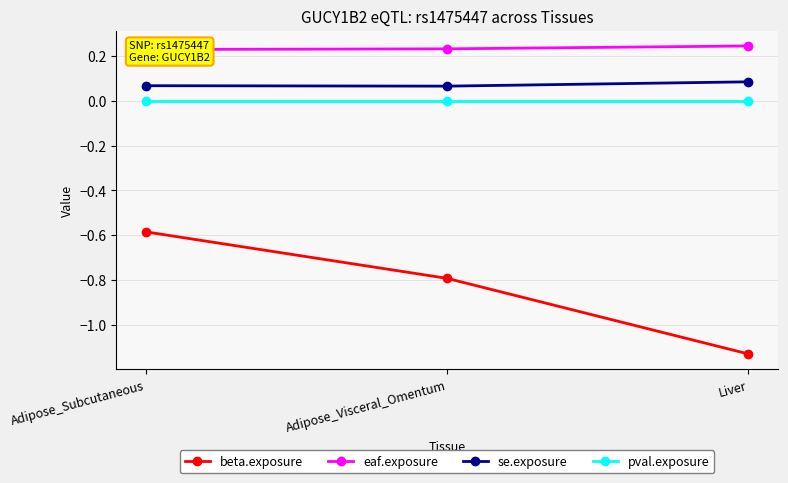

Reading left to right, transcribe all the data shown in this chart.

beta.exposure: -0.6	-0.8	-1.1
eaf.exposure: 0.2	0.2	0.2
se.exposure: 0.1	0.1	0.1
pval.exposure: 0.0	0.0	0.0